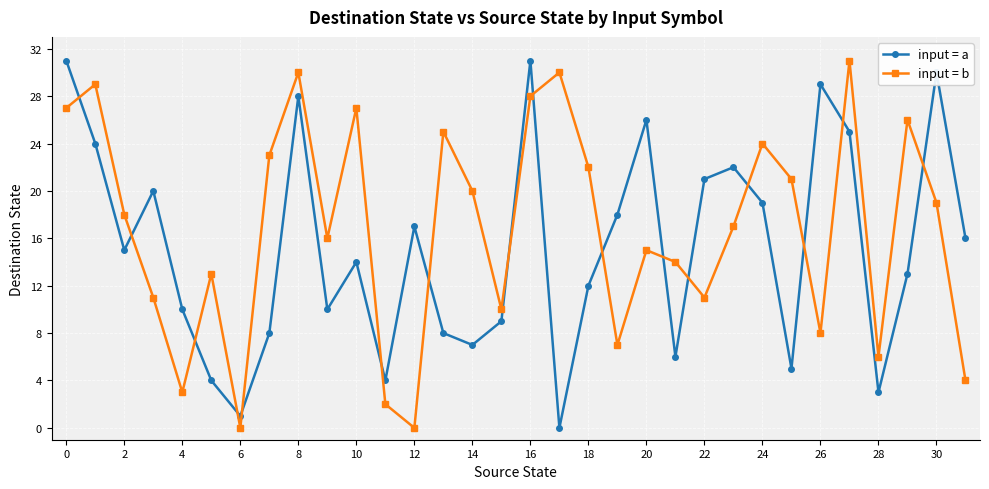

What is the highest value of the input = b series?

31